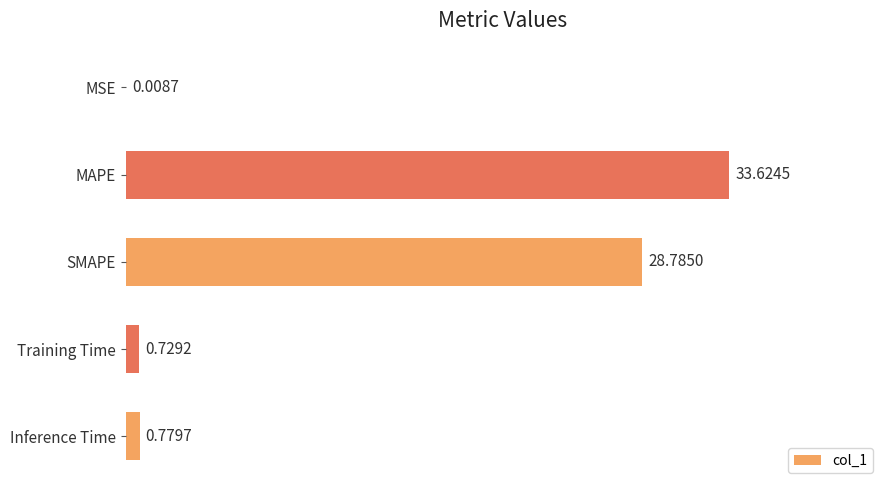

Count the number of categories in the chart.

5